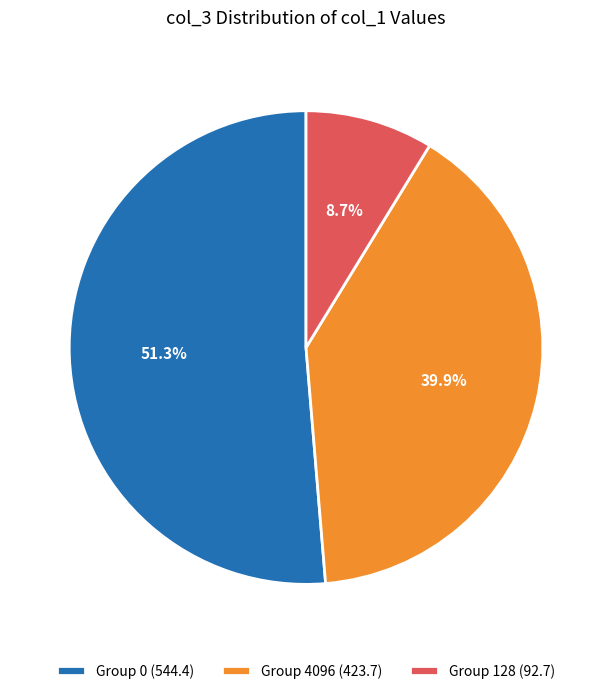

Rank the categories by value from highest to lowest.

Group 0 (544.4), Group 4096 (423.7), Group 128 (92.7)